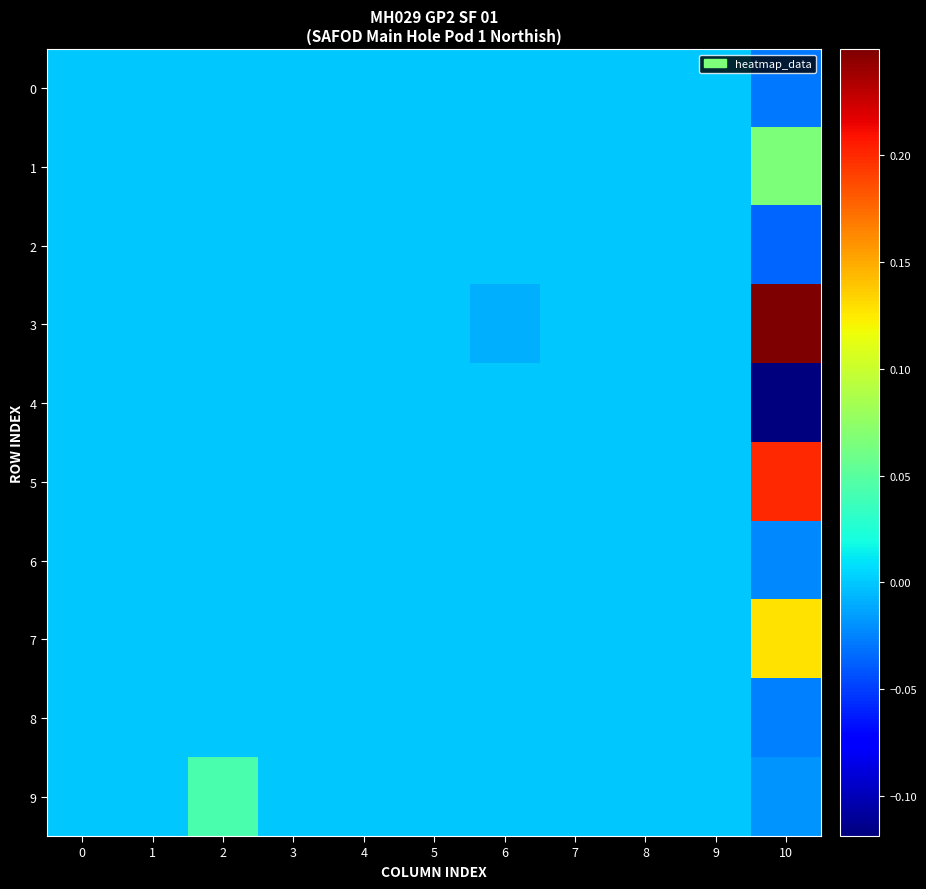

Which label corresponds to the largest value in the chart?

10